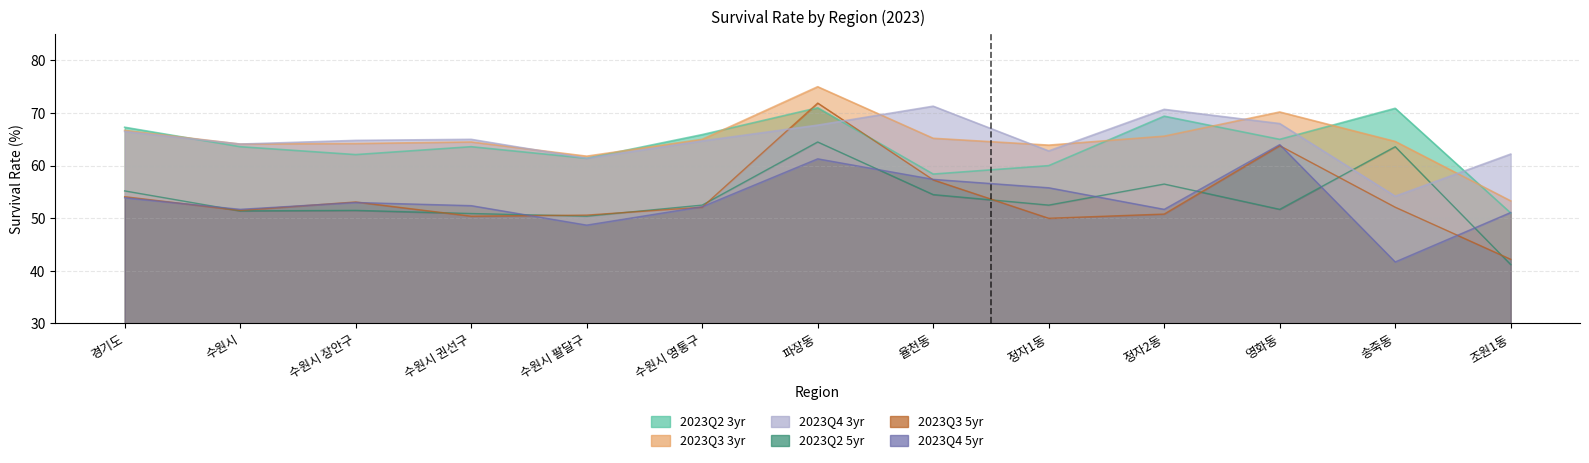

What is the total value across all series at 영화동?

382.7